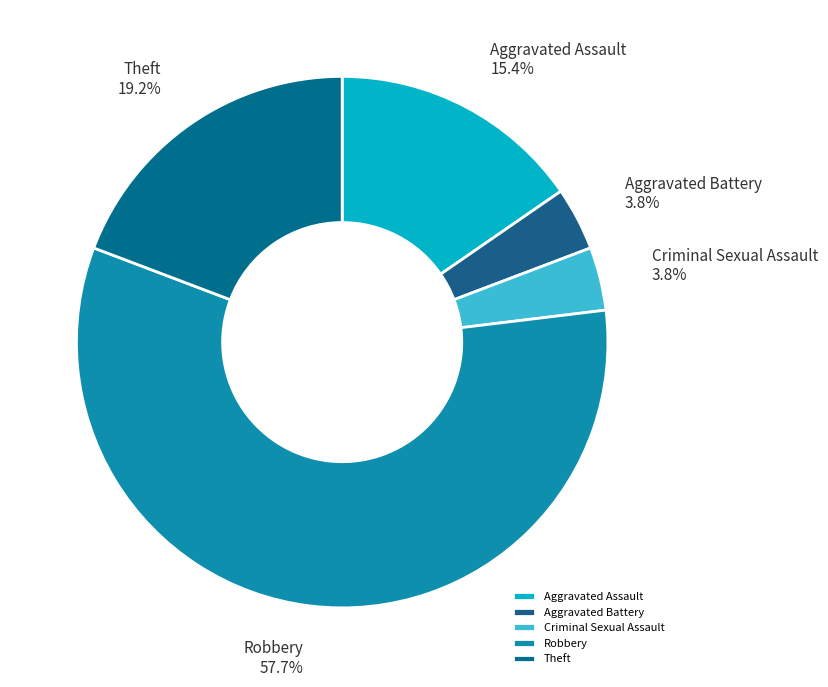

Combined, what portion of the pie is Aggravated Battery and Aggravated Assault?

19.2%